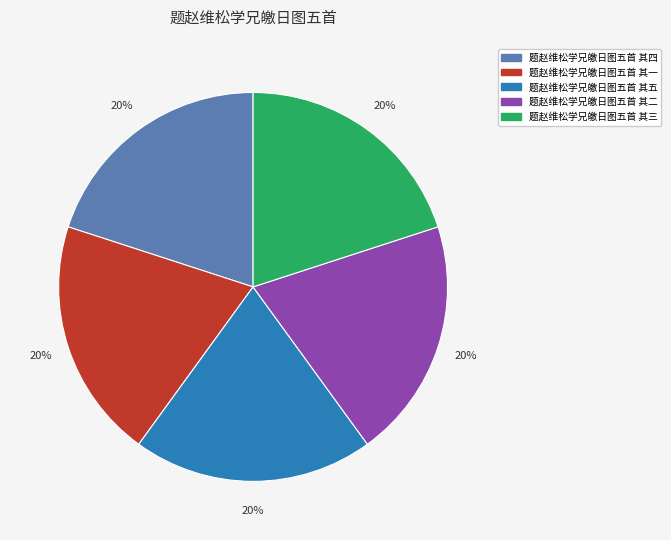

To the nearest percent, what portion does 题赵维松学兄皦日图五首 其四 represent?

20%